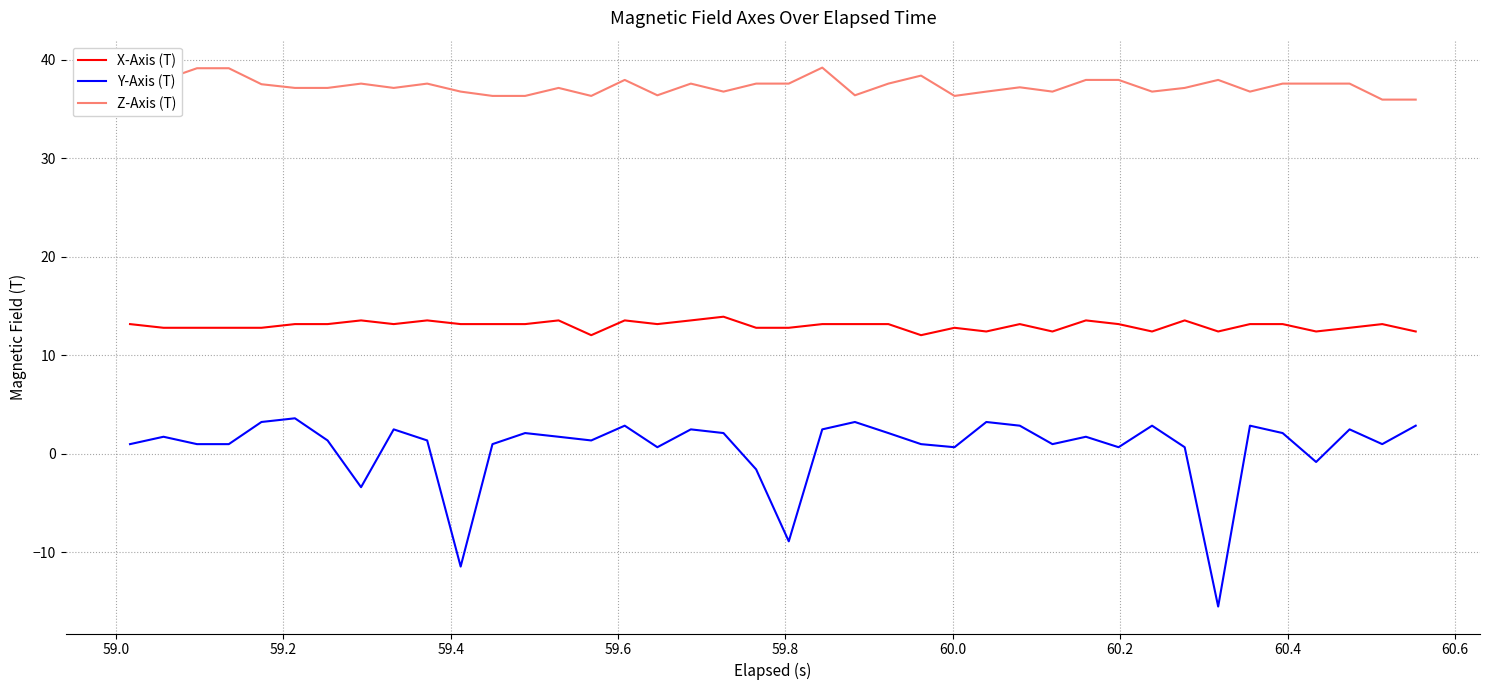

True or false: Y-Axis (T) and X-Axis (T) cross at least once.

False